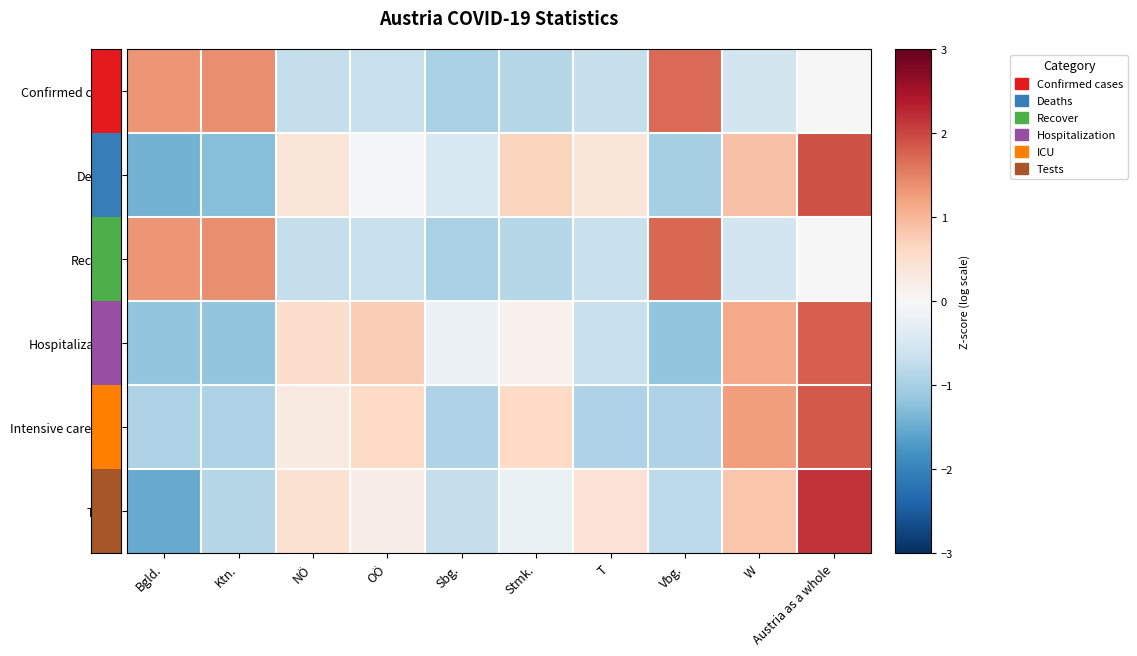

Reading right to left, transcribe all the data shown in this chart.

Confirmed cases: Austria as a whole=0.0	W=-0.5	Vbg.=1.7	T=-0.7	Stmk.=-0.9	Sbg.=-1.0	OÖ=-0.7	NÖ=-0.7	Ktn.=1.4	Bgld.=1.3
Deaths: Austria as a whole=1.9	W=0.9	Vbg.=-1.0	T=0.4	Stmk.=0.7	Sbg.=-0.5	OÖ=-0.0	NÖ=0.4	Ktn.=-1.3	Bgld.=-1.4
Recover: Austria as a whole=0.0	W=-0.6	Vbg.=1.7	T=-0.7	Stmk.=-0.9	Sbg.=-1.0	OÖ=-0.7	NÖ=-0.7	Ktn.=1.4	Bgld.=1.3
Hospitalization: Austria as a whole=1.8	W=1.1	Vbg.=-1.2	T=-0.7	Stmk.=0.1	Sbg.=-0.2	OÖ=0.7	NÖ=0.5	Ktn.=-1.2	Bgld.=-1.2
Intensive care unit: Austria as a whole=1.8	W=1.3	Vbg.=-0.9	T=-0.9	Stmk.=0.6	Sbg.=-0.9	OÖ=0.6	NÖ=0.3	Ktn.=-0.9	Bgld.=-0.9
Tests: Austria as a whole=2.2	W=0.8	Vbg.=-0.8	T=0.4	Stmk.=-0.2	Sbg.=-0.7	OÖ=0.2	NÖ=0.4	Ktn.=-0.8	Bgld.=-1.5